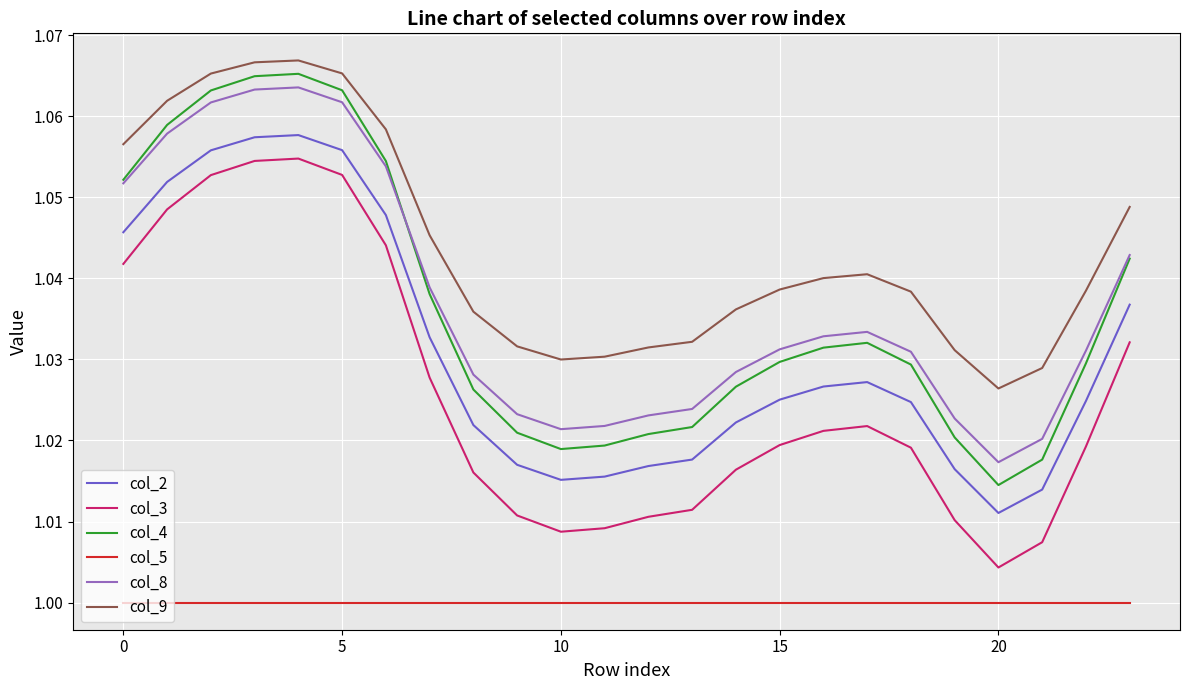

What are all the series names shown in the legend?

col_2, col_3, col_4, col_5, col_8, col_9